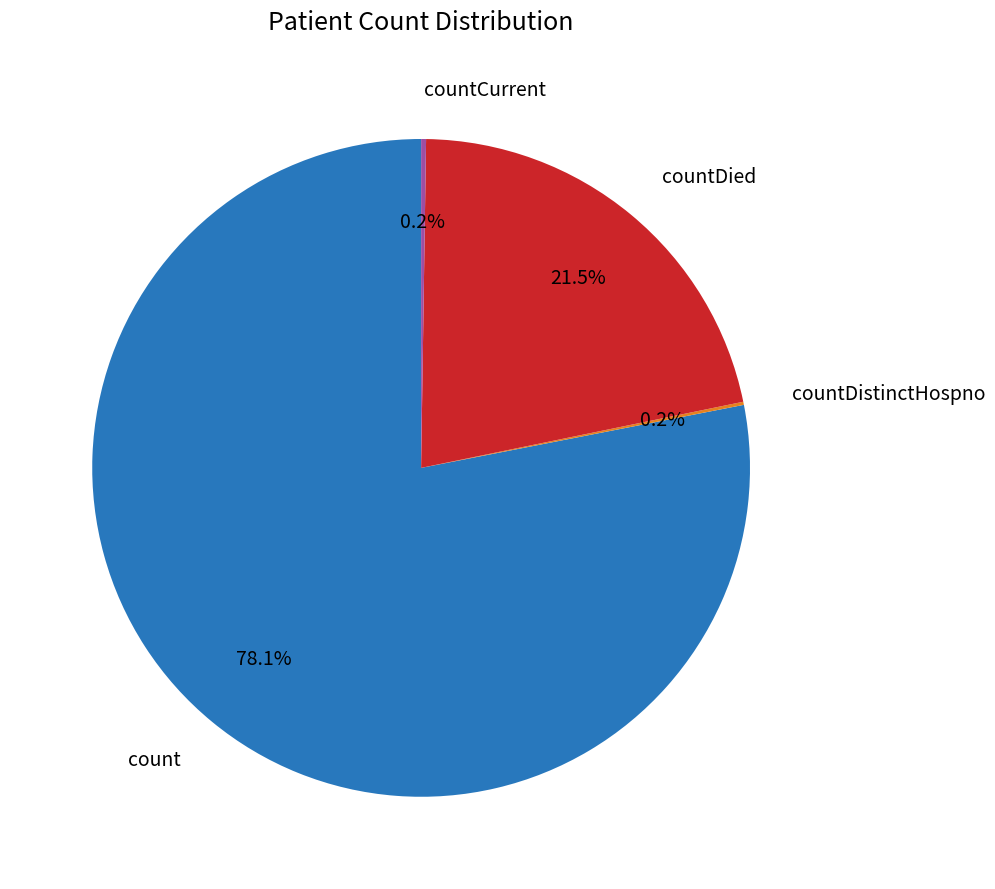

To the nearest percent, what is the difference between the largest and smallest slice percentages?

78%